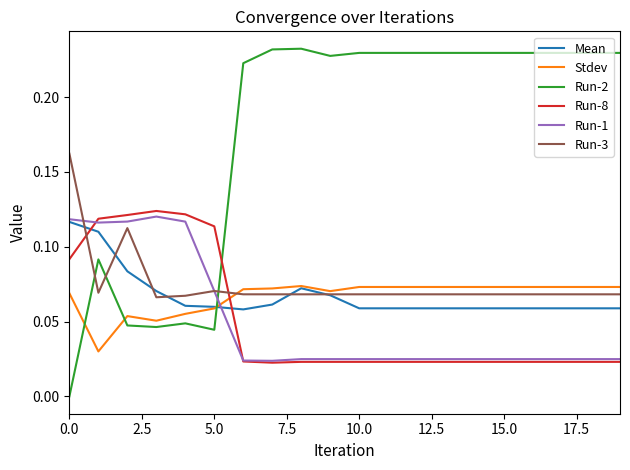

Count the number of data series in this chart.

6